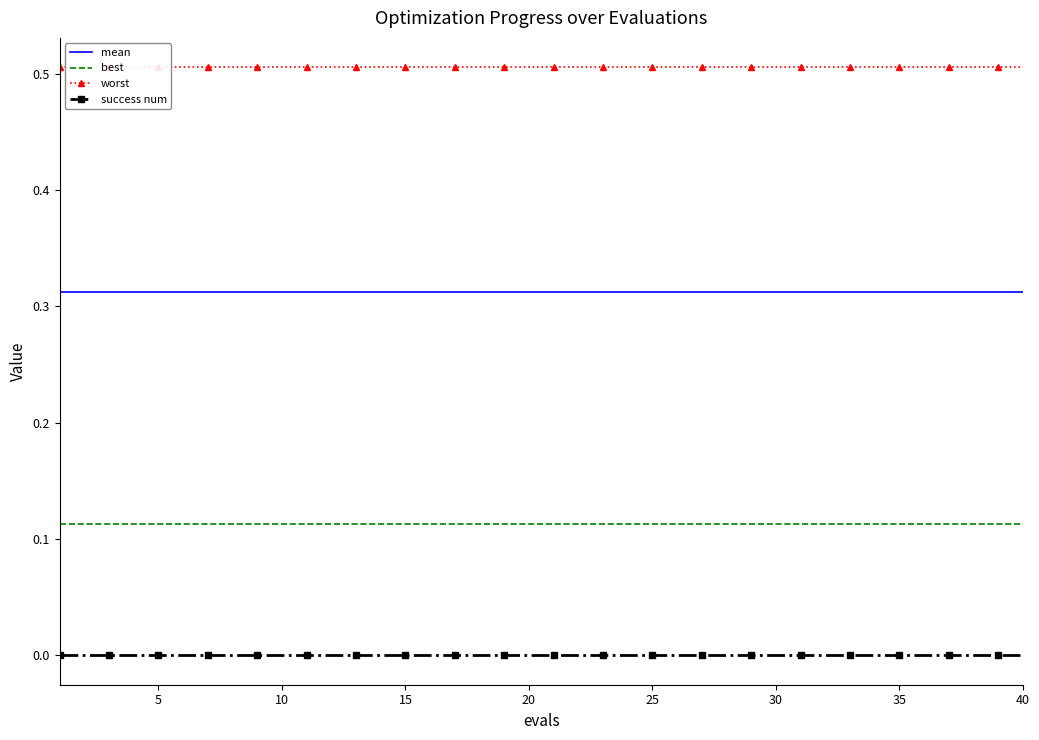

True or false: best and mean cross at least once.

False